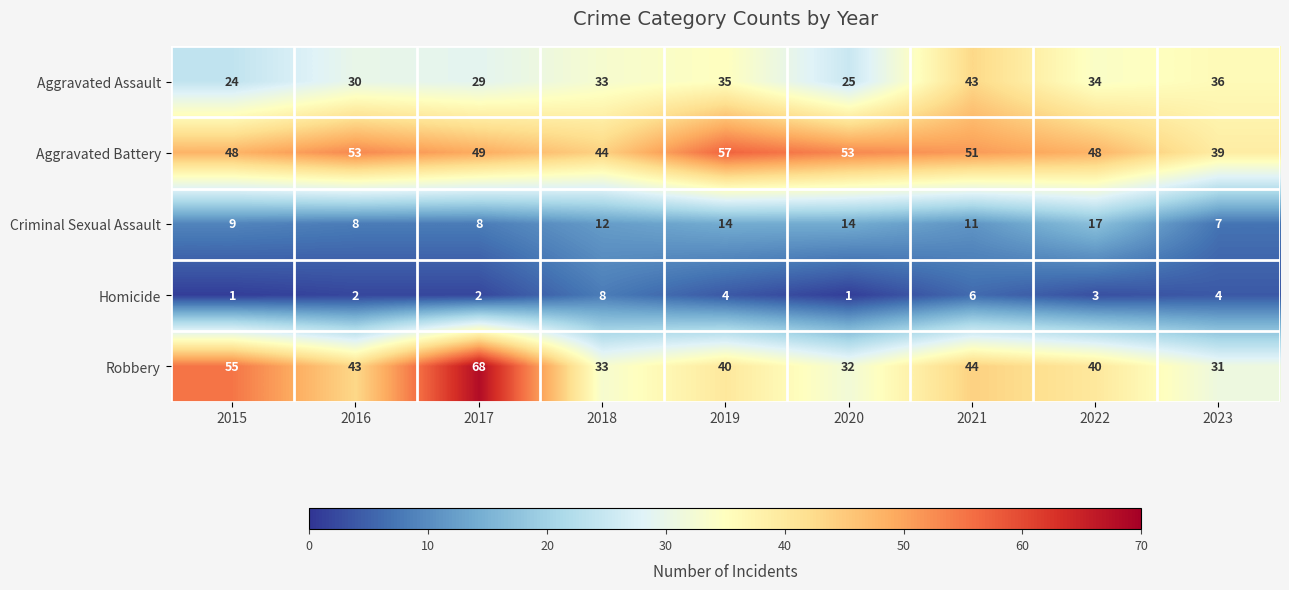

What is the difference between the Robbery values at 2017 and 2023?

37